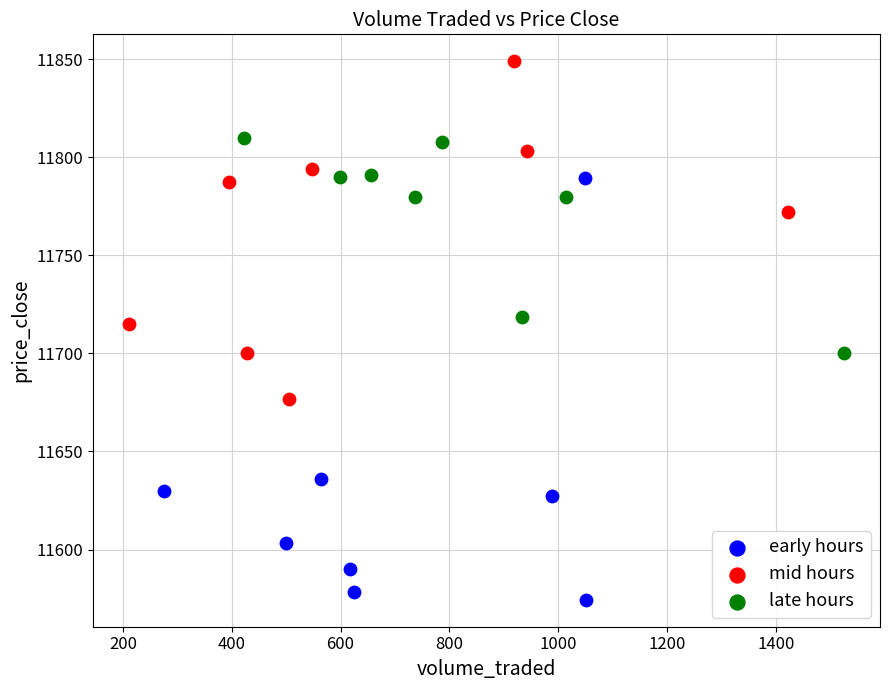

Which series contains the lowest Y value?

early hours